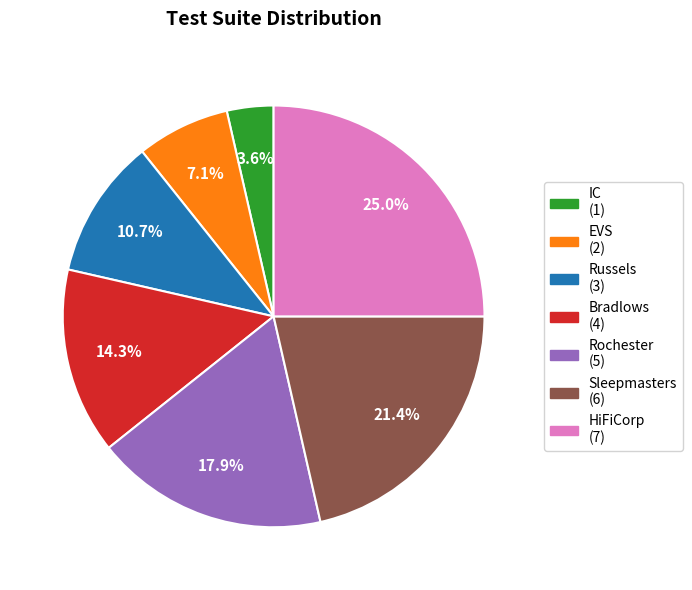

Do Rochester and EVS together represent more than half of the pie?

No